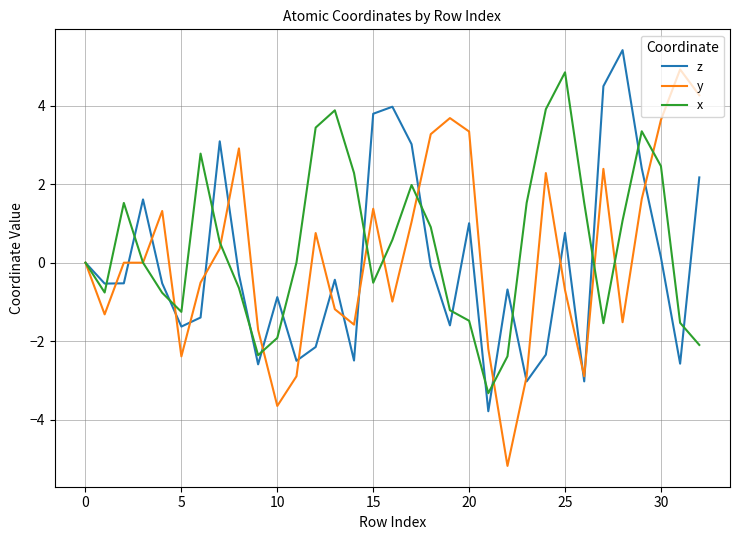

What is the smallest value displayed?

-5.2